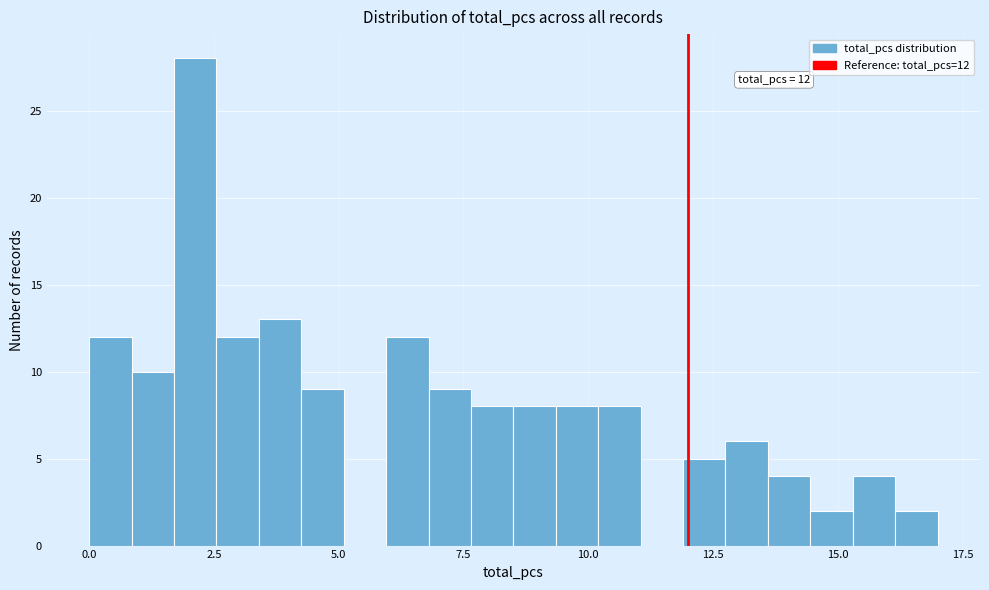

Around what value on the x-axis is the tallest bar? Give the approximate position of its centre, as read against the axis.

2.0